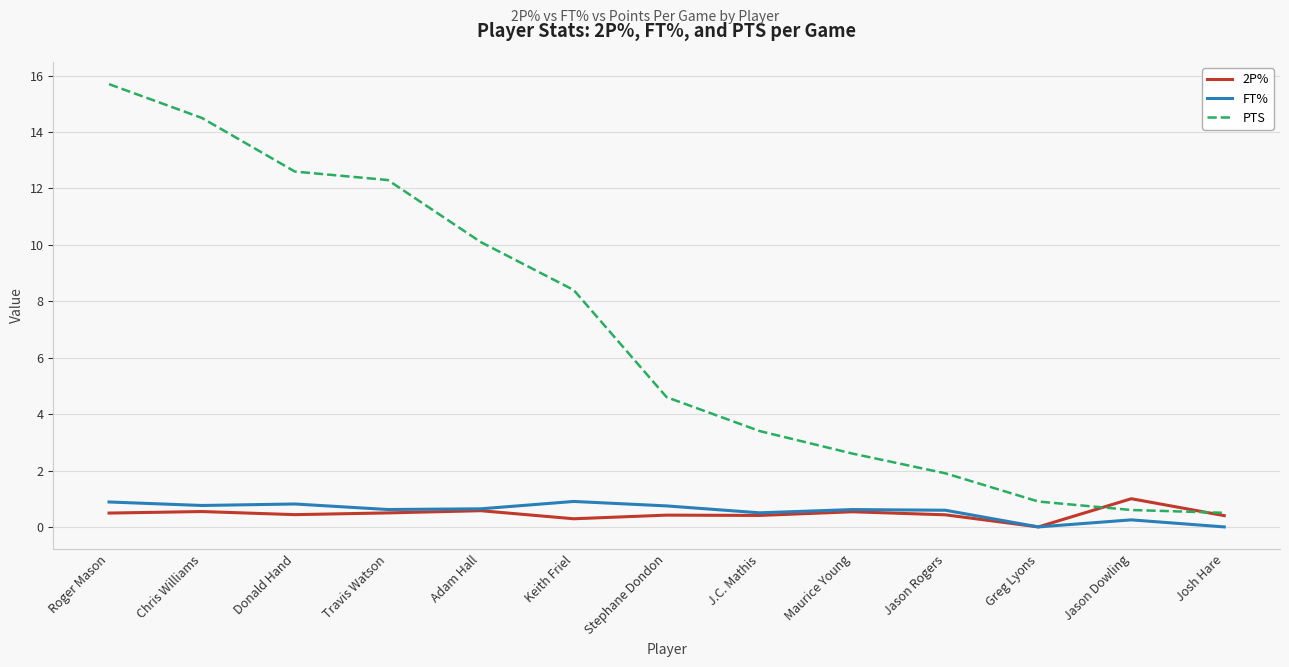

Between Donald Hand and Keith Friel, which series saw the biggest shift?

PTS